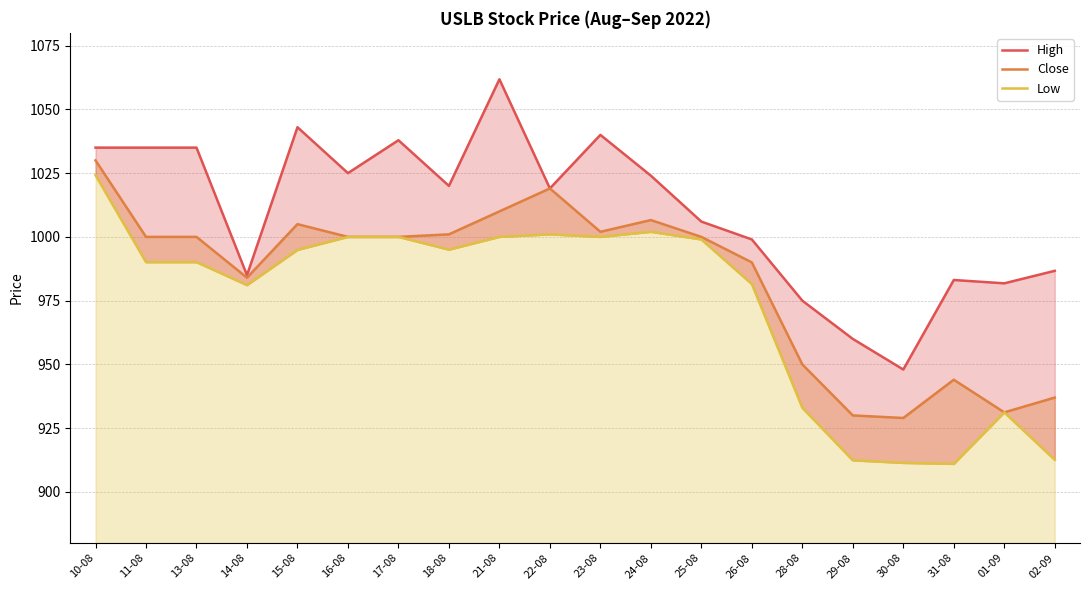

True or false: High has more than 1 interior local peaks.

True